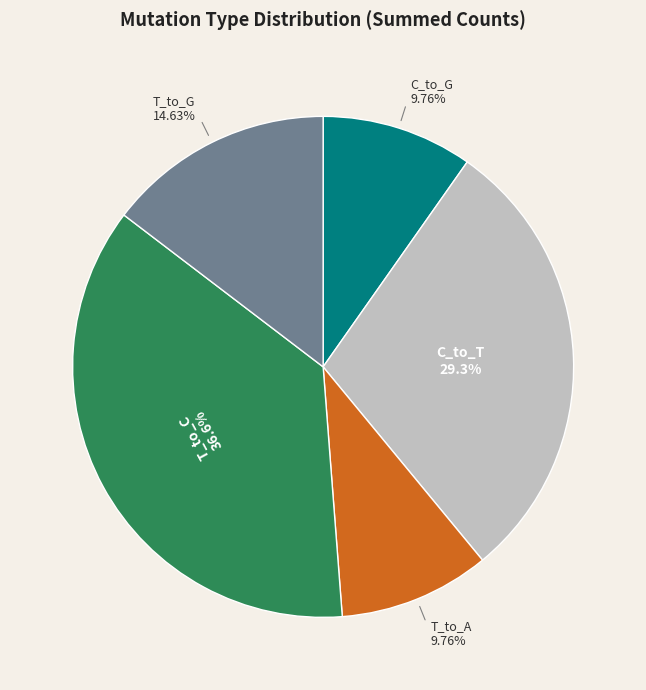

Count the number of slices in the pie.

5